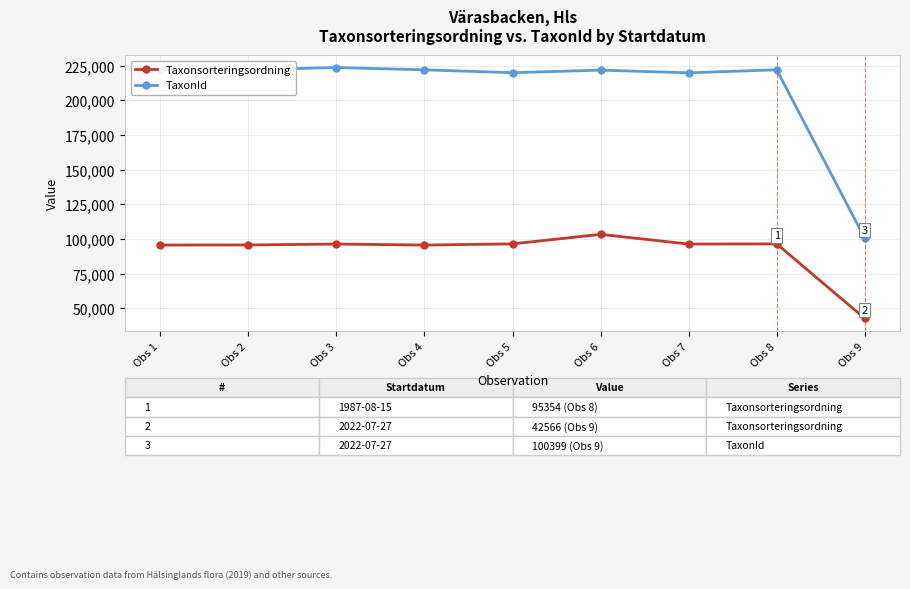

Which category has the highest value in the Taxonsorteringsordning series?

Obs 6